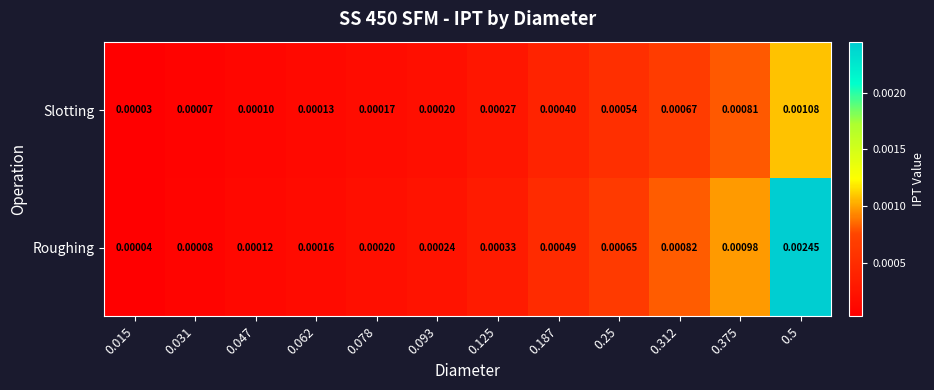

At which category does the chart reach its minimum across all series?

0.015